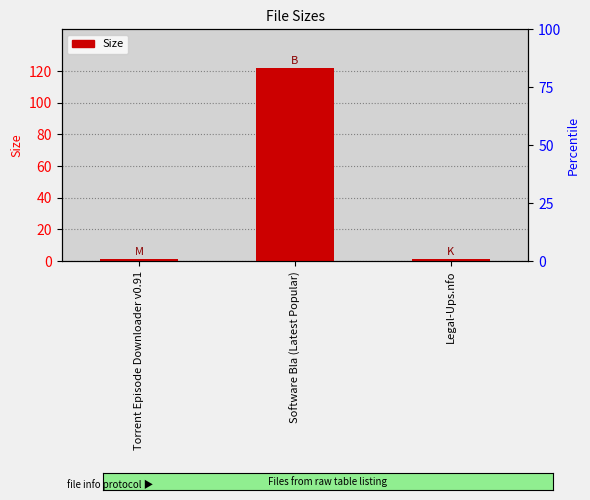

What is the label of the 1st bar from the left?

Torrent Episode Downloader v0.91